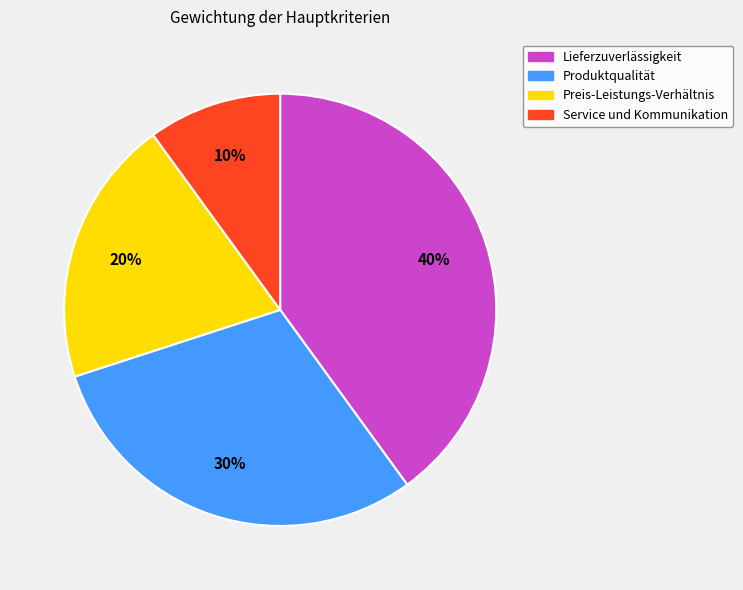

Is there any slice that represents more than half of the pie?

No